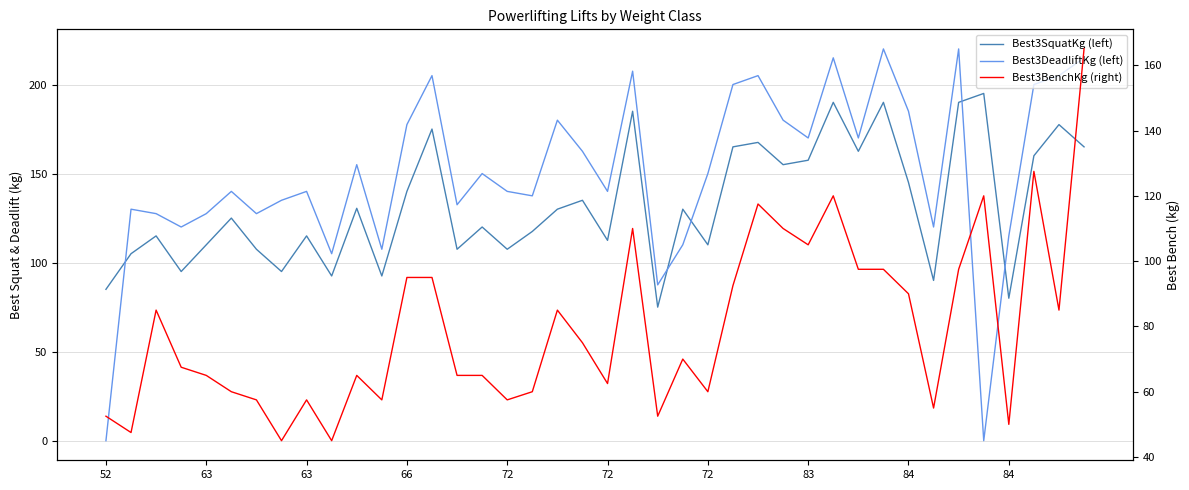

What is the minimum value for Best3BenchKg (right)?

45.0